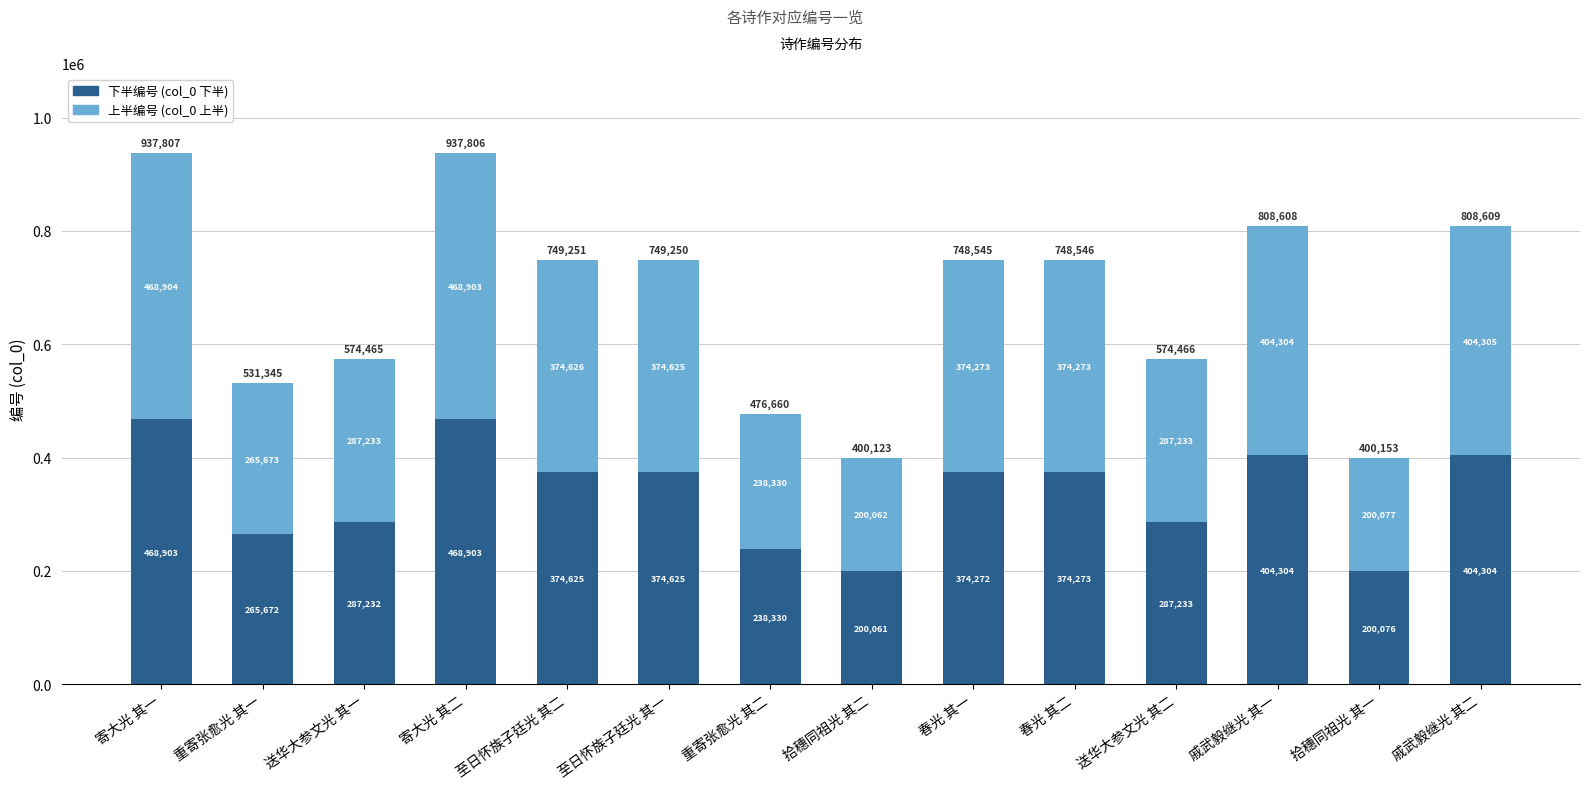

What is the maximum value for 下半编号 (col_0 下半)?

468903